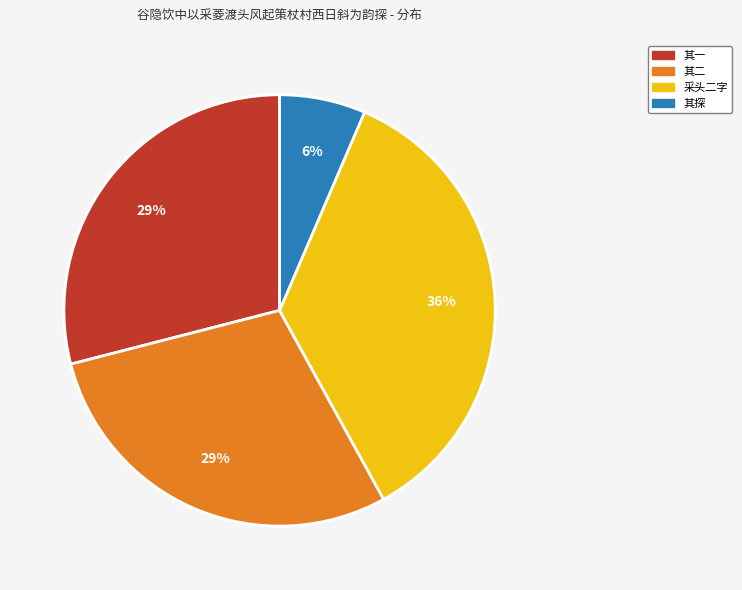

Is there a majority slice in this chart?

No